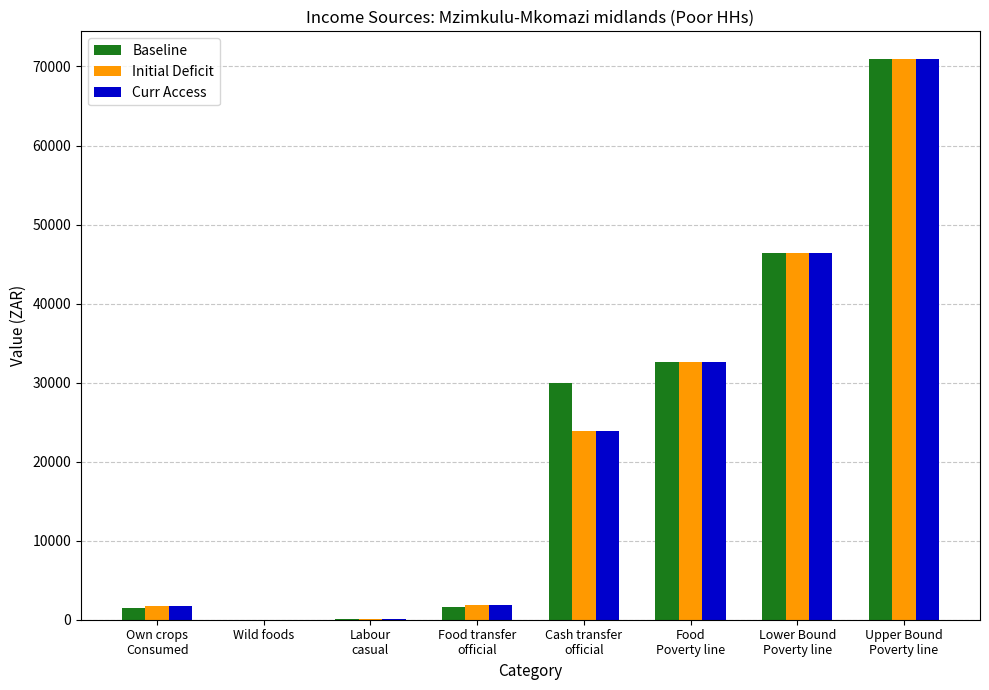

What is the maximum value shown in the chart?

70902.4